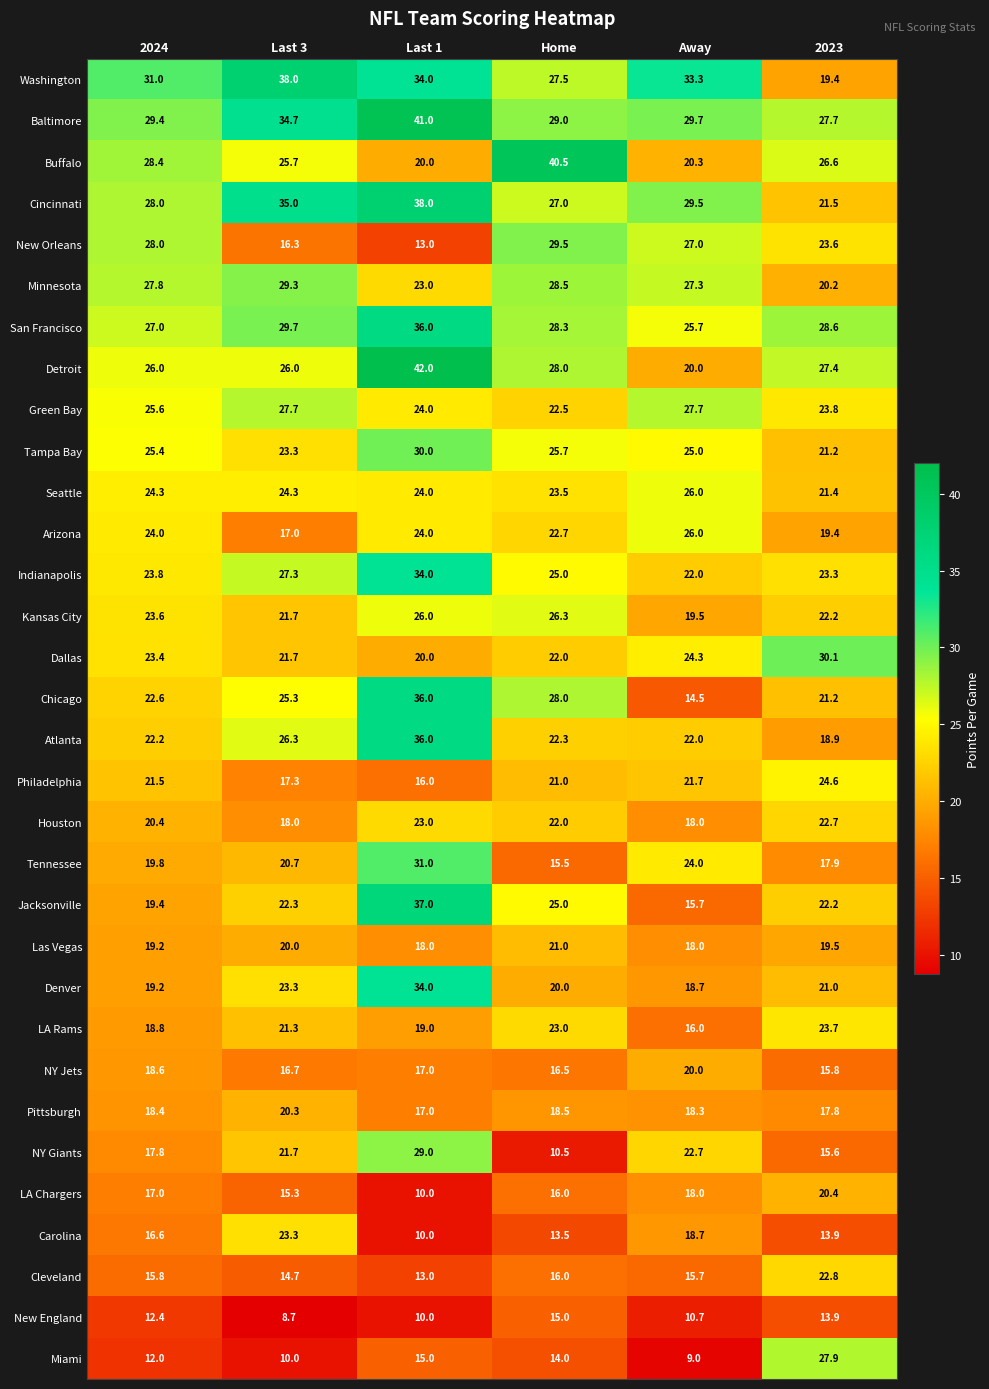

Count the number of categories in the chart.

6